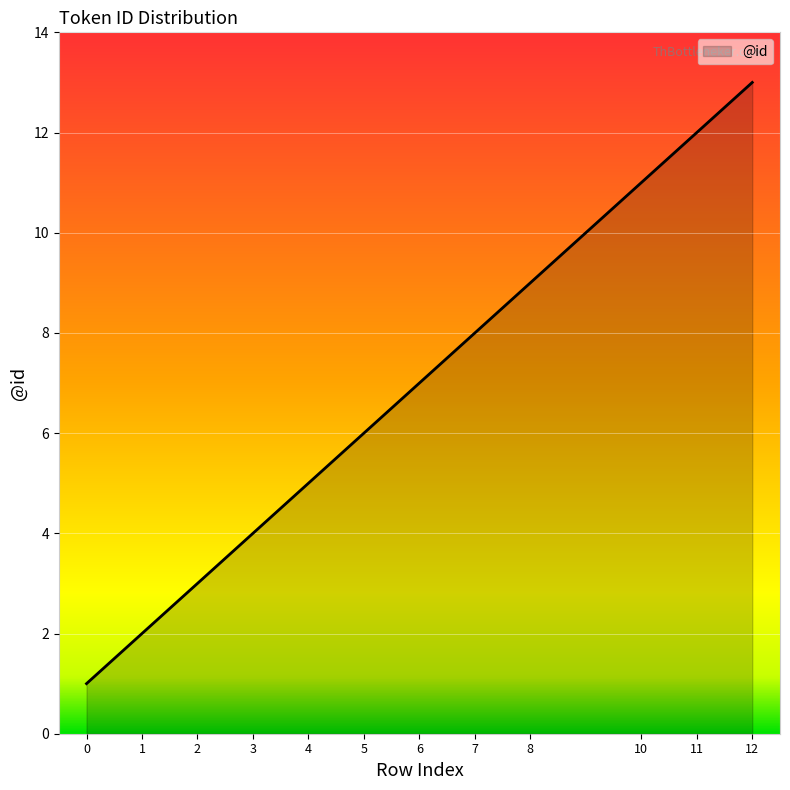

What is the change in value from 6 to 12?

+6